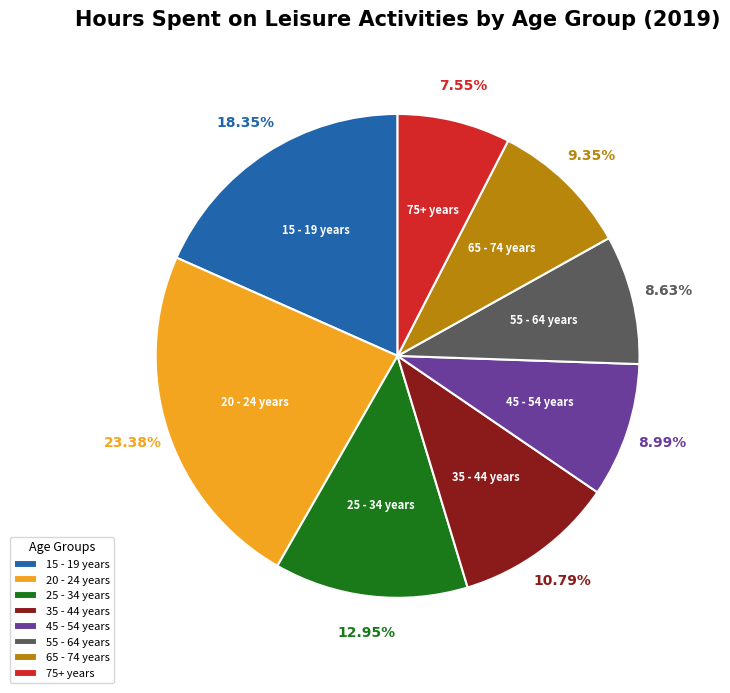

To the nearest percent, what is the difference between the 15 - 19 years and 65 - 74 years slice percentages?

9%